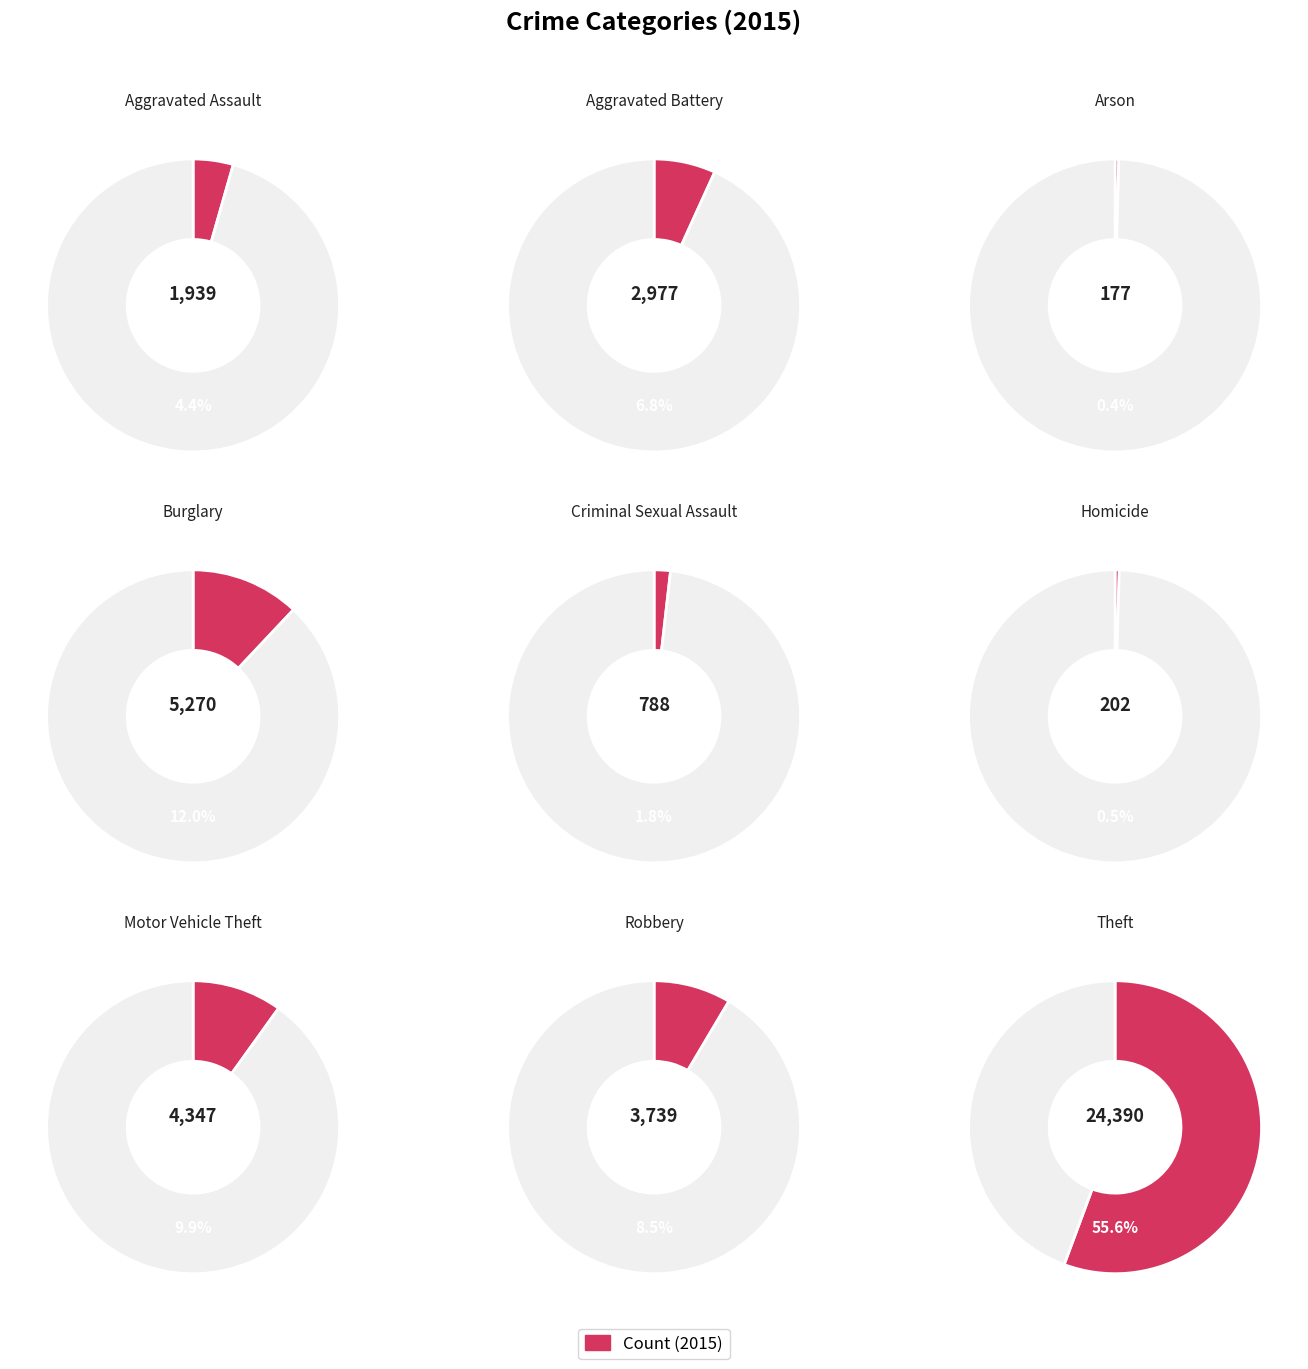

Which slice is the smallest?

Arson